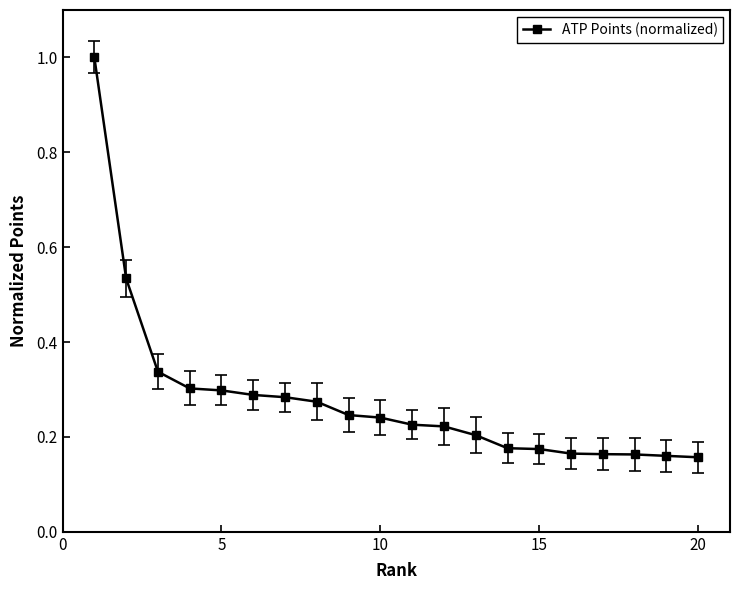

What is the difference between the second highest and second lowest values?

0.4